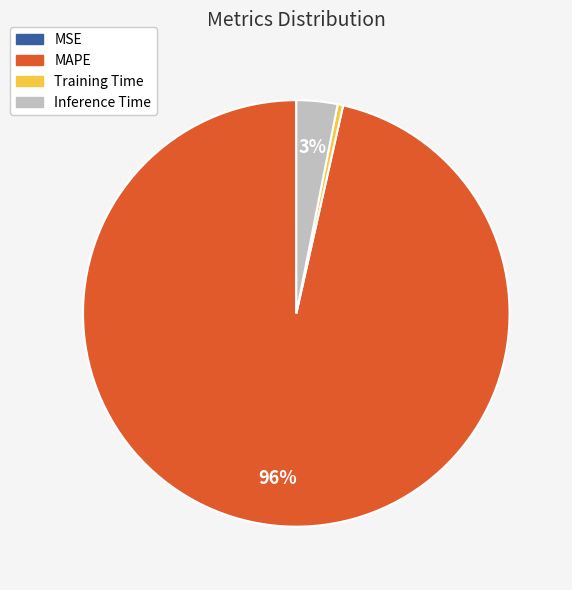

Combined, do Training Time and MAPE account for over 50%?

Yes